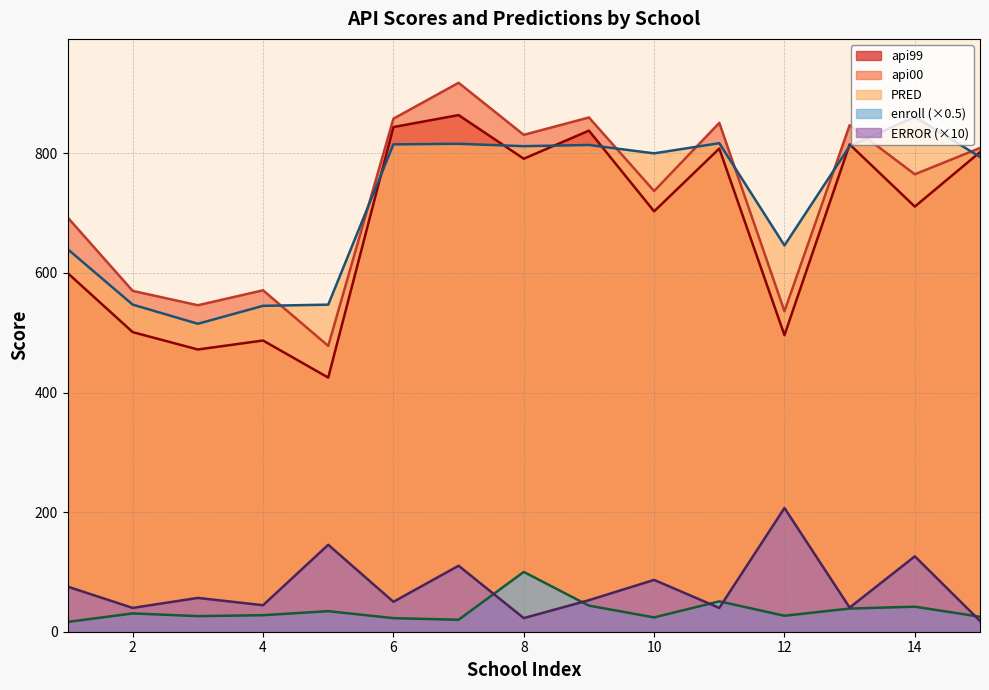

Reading left to right, extract all data points from this chart.

api99: 600.0	501.0	472.0	487.0	425.0	844.0	864.0	791.0	838.0	703.0	808.0	496.0	815.0	711.0	802.0
api00: 693.0	570.0	546.0	571.0	478.0	858.0	918.0	831.0	860.0	737.0	851.0	536.0	847.0	765.0	809.0
PRED: 640.0	547.0	515.0	545.0	547.0	815.0	816.0	812.0	814.0	800.0	817.0	646.0	812.0	861.0	794.0
enroll: 16.3	30.6	26.1	27.6	34.4	22.7	20.0	100.0	43.6	23.9	50.8	26.7	38.7	41.8	25.0
ERROR: 75.5	39.8	56.5	44.3	145.4	50.1	110.3	22.8	52.7	86.7	39.8	206.9	40.4	126.1	18.1